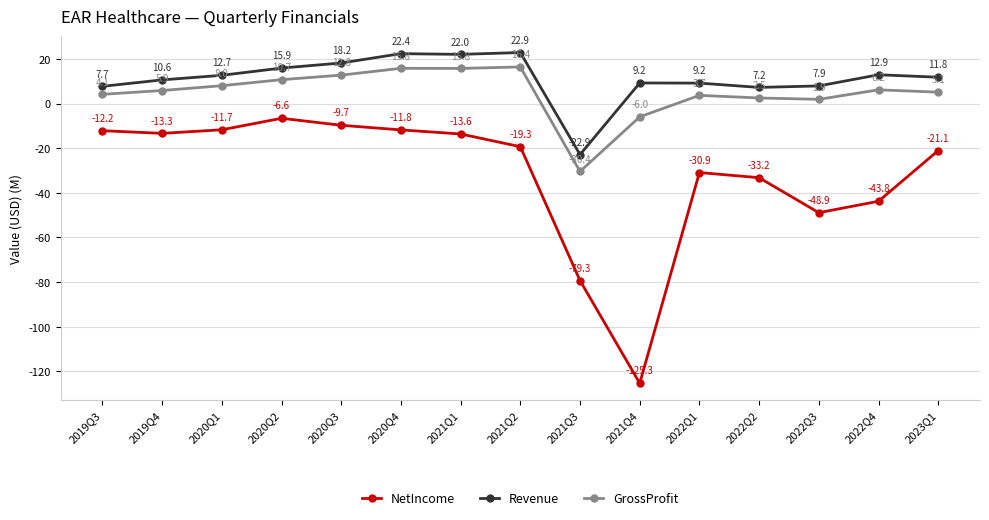

What is the maximum value shown in the chart?

22.9